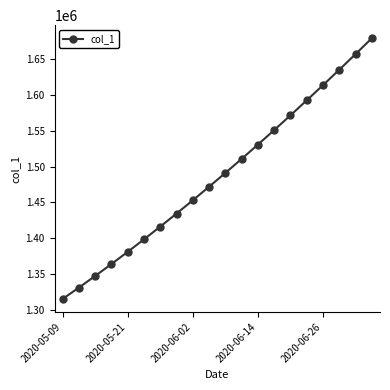

What is the greatest value displayed?

1679393.9